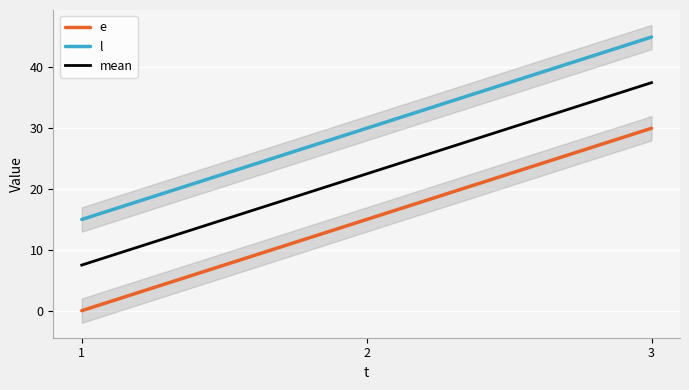

What is the difference between the mean values at 3 and 2?

15.0